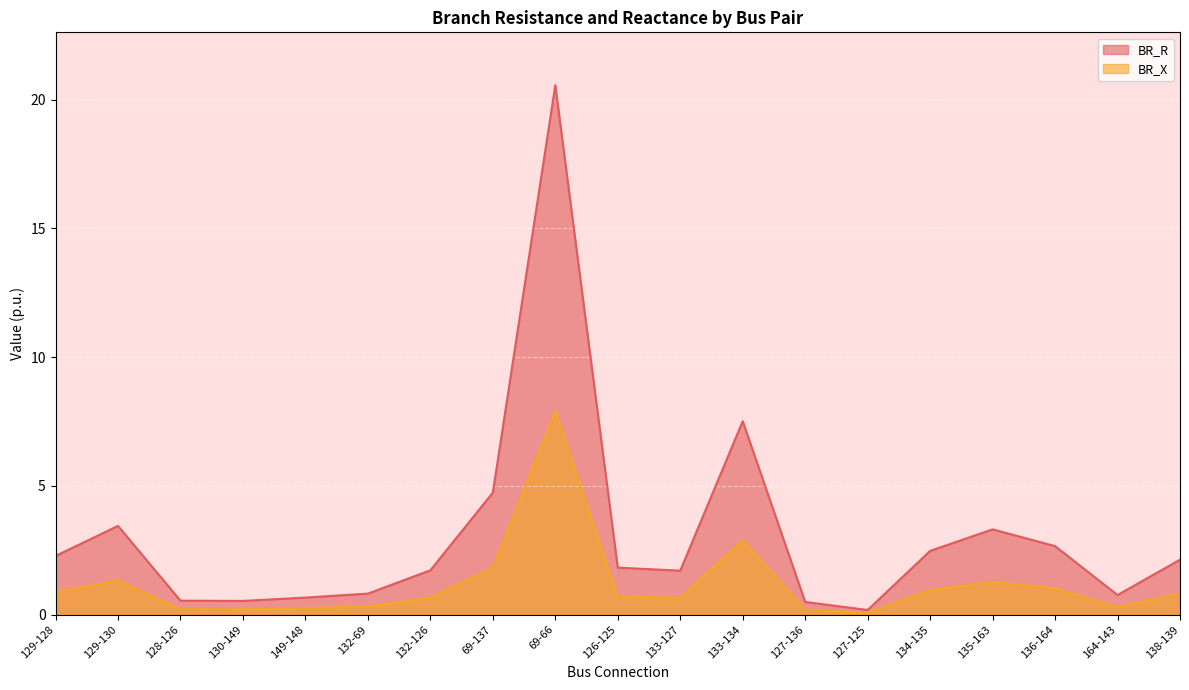

How many interior local peaks does the BR_R series have?

4